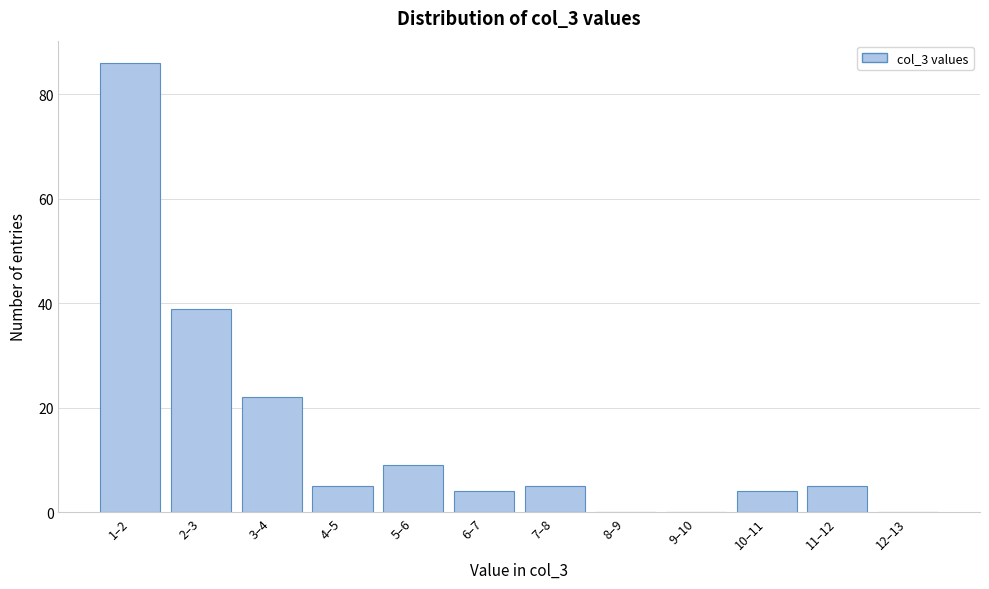

Reading left to right, list all the values displayed in this chart.

1–2=86	2–3=39	3–4=22	4–5=5	5–6=9	6–7=4	7–8=5	8–9=0	9–10=0	10–11=4	11–12=5	12–13=0